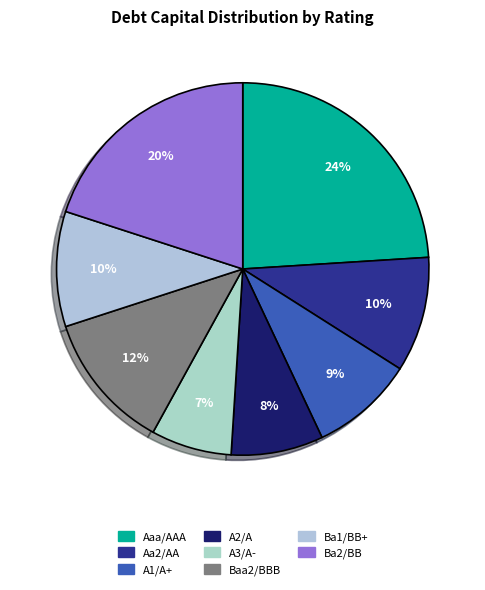

To the nearest percent, what percentage of the pie is A2/A?

8%